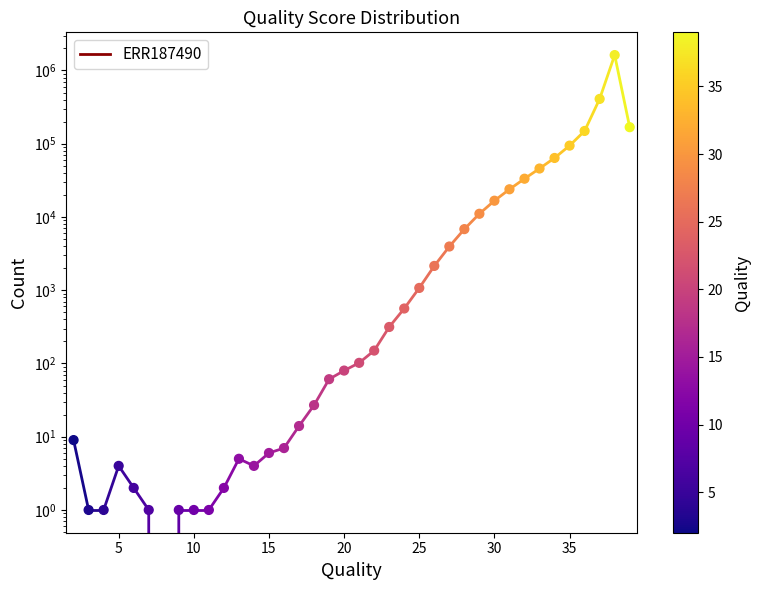

Between 29 and 8, which is larger?

29